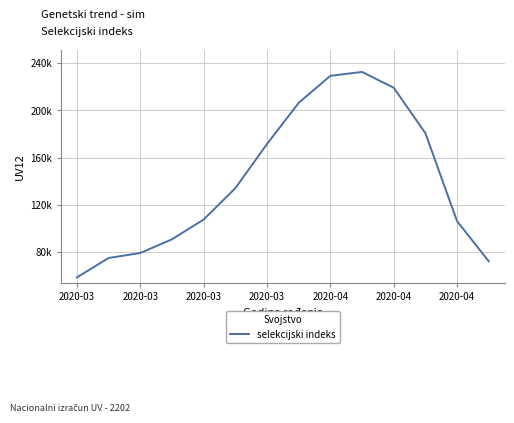

At which category does the data reach its first local peak?

9